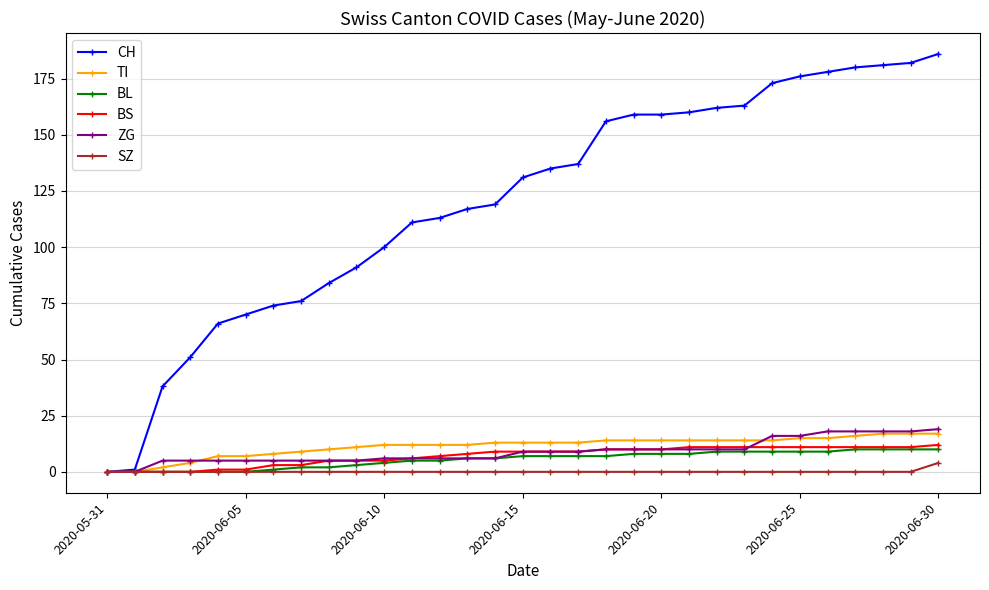

Does the chart have visible grid lines?

Yes